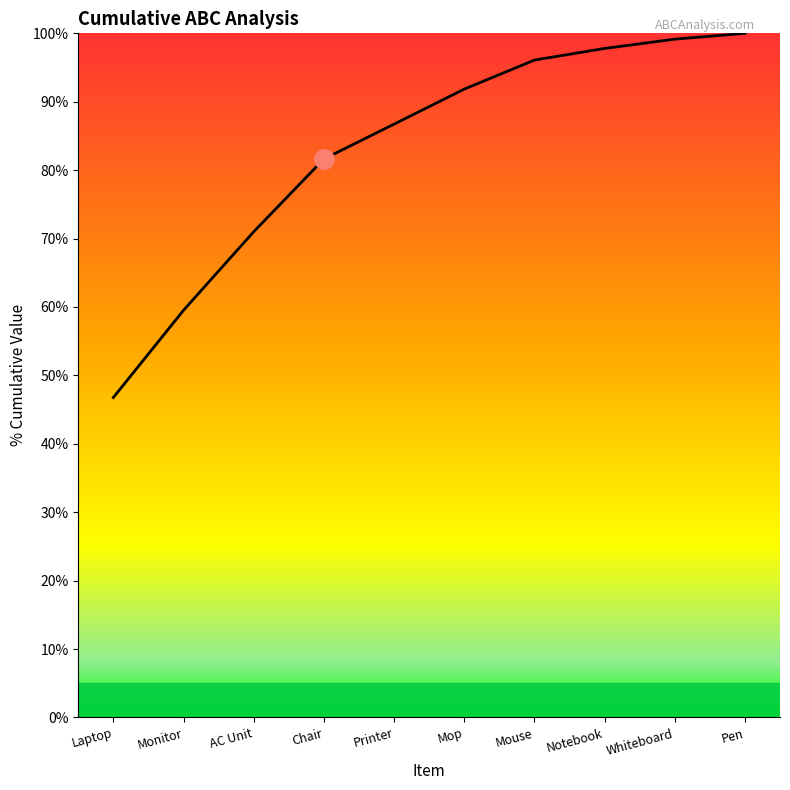

What is the smallest value displayed?

0.5